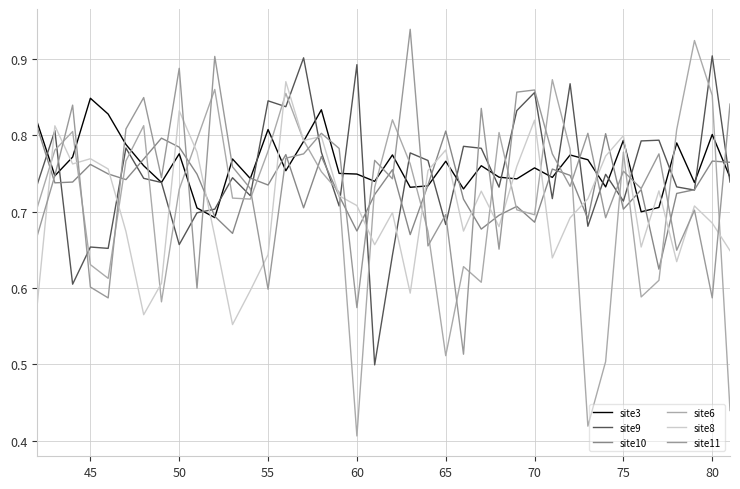

How many intersections are there between site9 and site11?

21